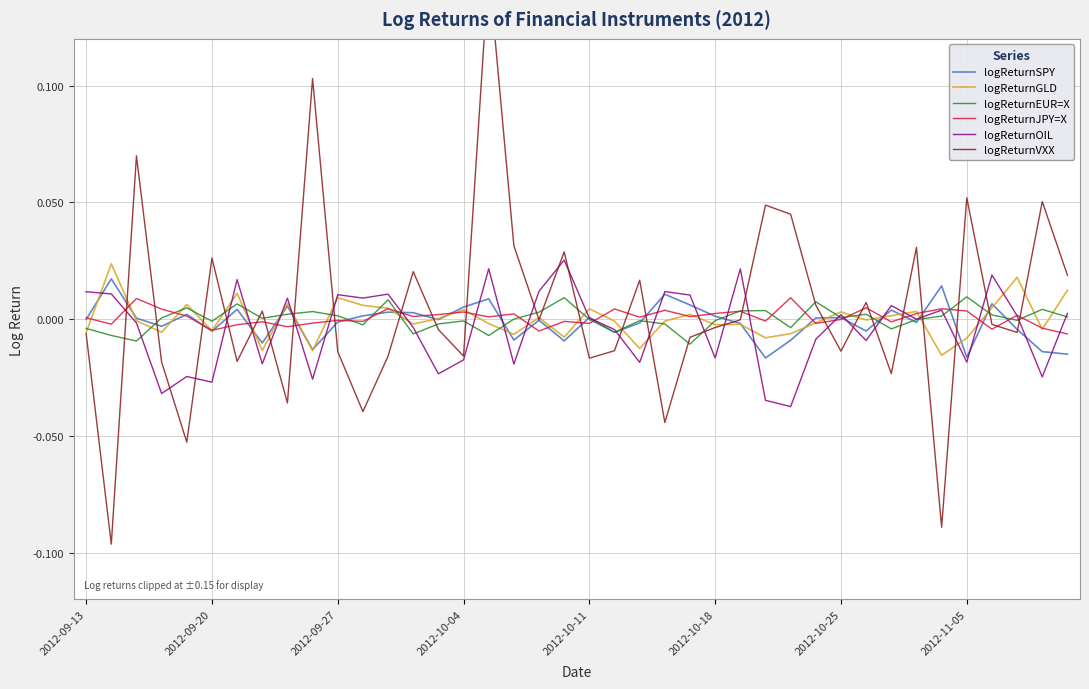

How many values in the logReturnSPY series exceed 0?

19